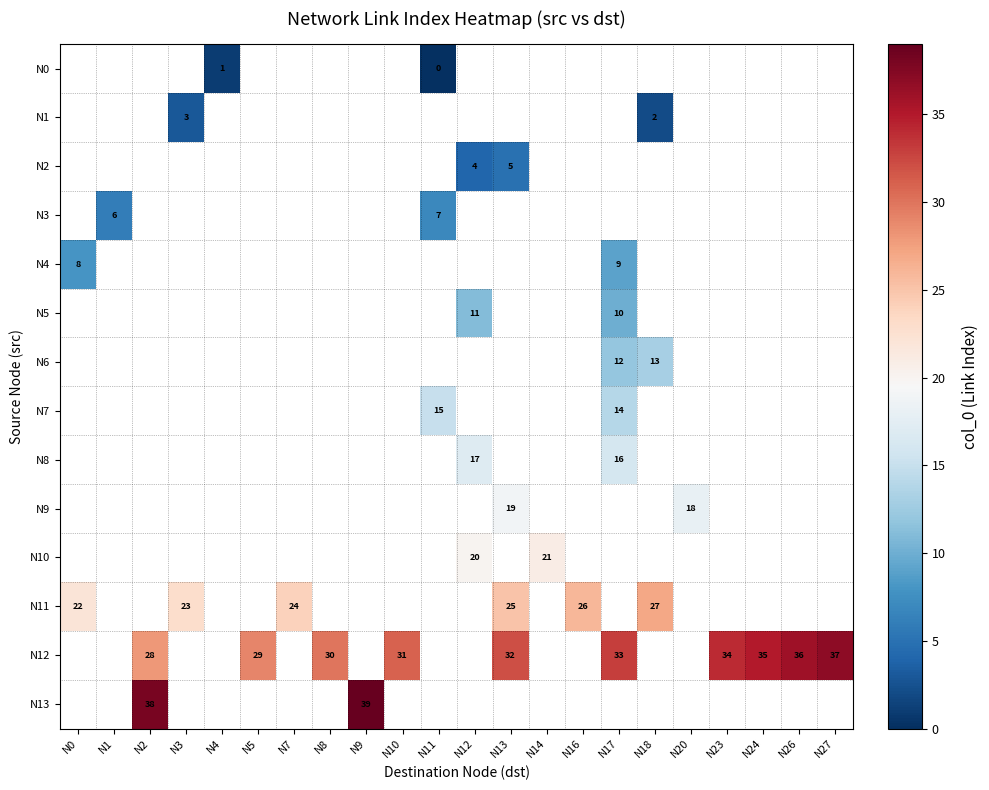

List the series in order of their peak value, lowest first.

N0, N1, N2, N3, N4, N5, N6, N7, N8, N9, N10, N11, N12, N13